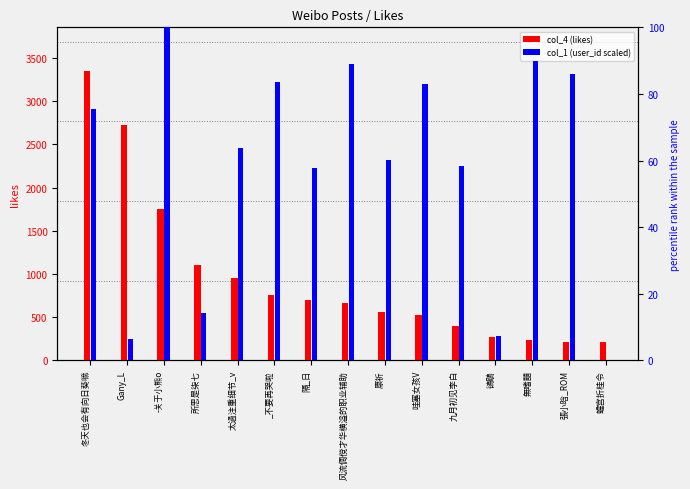

What is the approximate value of col_1 (user_id scaled) at 风流倜傥才华横溢的职业辅助?

88.9